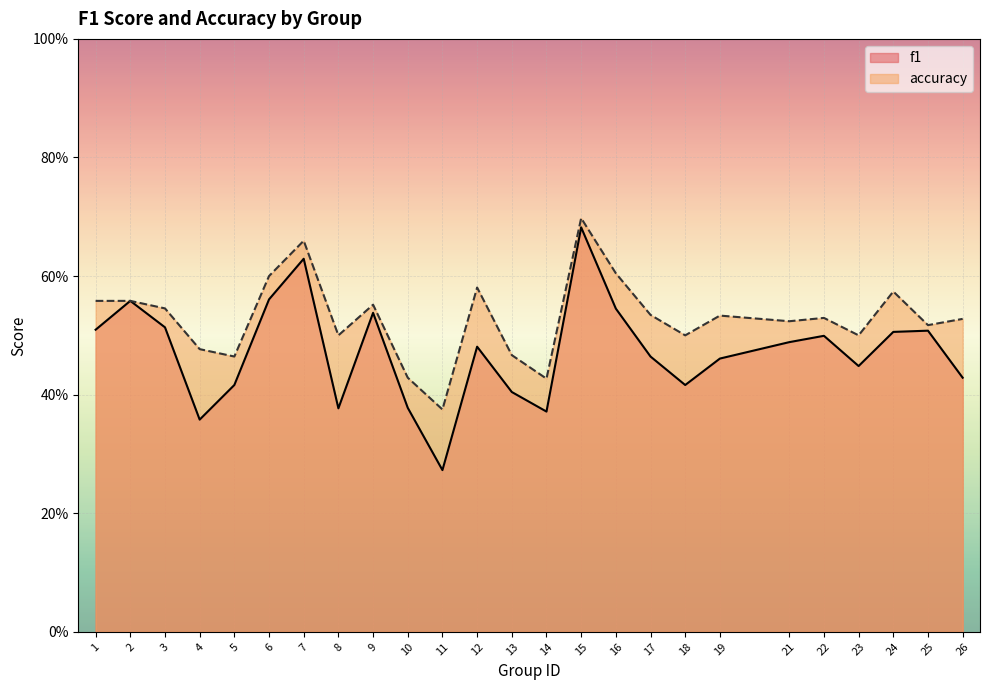

Reading left to right, transcribe all the data shown in this chart.

f1: 1=0.5	2=0.6	3=0.5	4=0.4	5=0.4	6=0.6	7=0.6	8=0.4	9=0.5	10=0.4	11=0.3	12=0.5	13=0.4	14=0.4	15=0.7	16=0.5	17=0.5	18=0.4	19=0.5	21=0.5	22=0.5	23=0.4	24=0.5	25=0.5	26=0.4
accuracy: 1=0.6	2=0.6	3=0.5	4=0.5	5=0.5	6=0.6	7=0.7	8=0.5	9=0.6	10=0.4	11=0.4	12=0.6	13=0.5	14=0.4	15=0.7	16=0.6	17=0.5	18=0.5	19=0.5	21=0.5	22=0.5	23=0.5	24=0.6	25=0.5	26=0.5